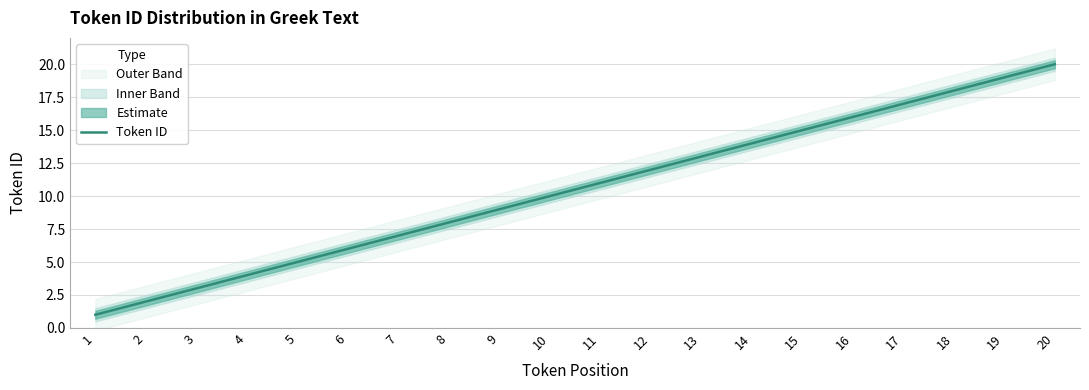

What is the greatest value displayed?

20